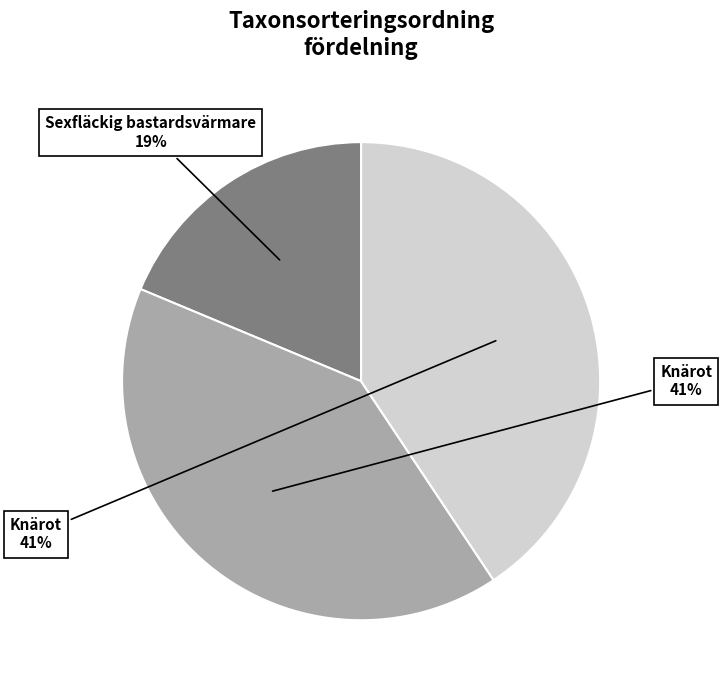

Is there any slice that represents more than half of the pie?

No